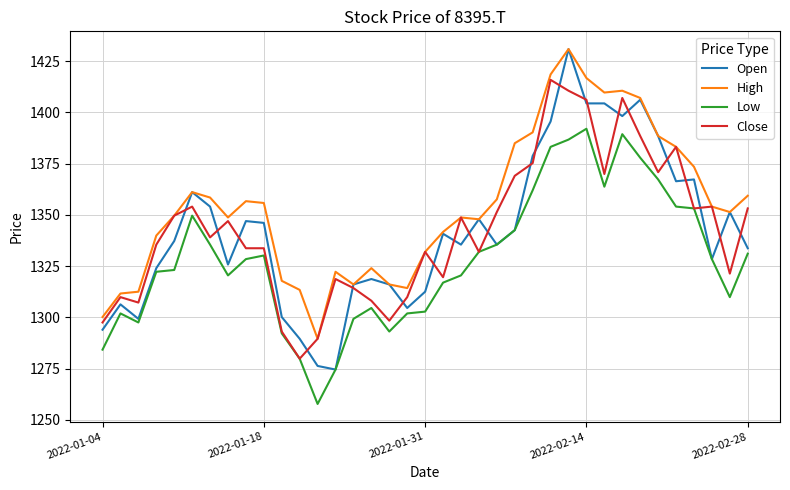

True or false: Low and High intersect in this chart.

False